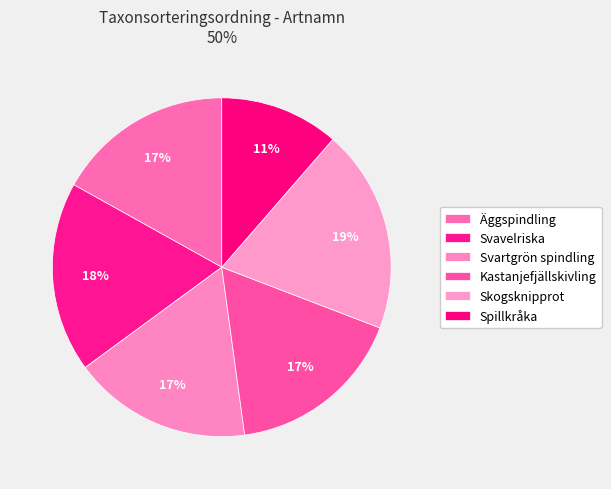

Which has a higher value, Svartgrön spindling or Äggspindling?

Svartgrön spindling